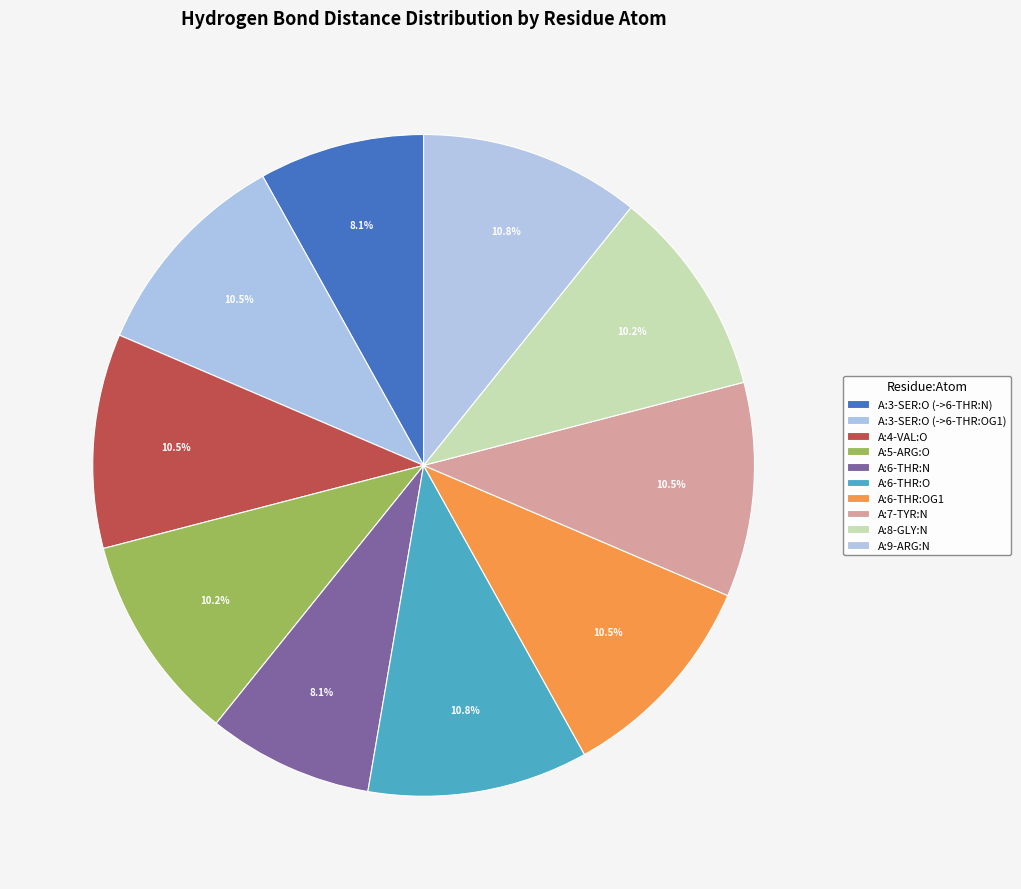

What is the smallest slice in the pie chart?

A:3-SER:O (->6-THR:N)